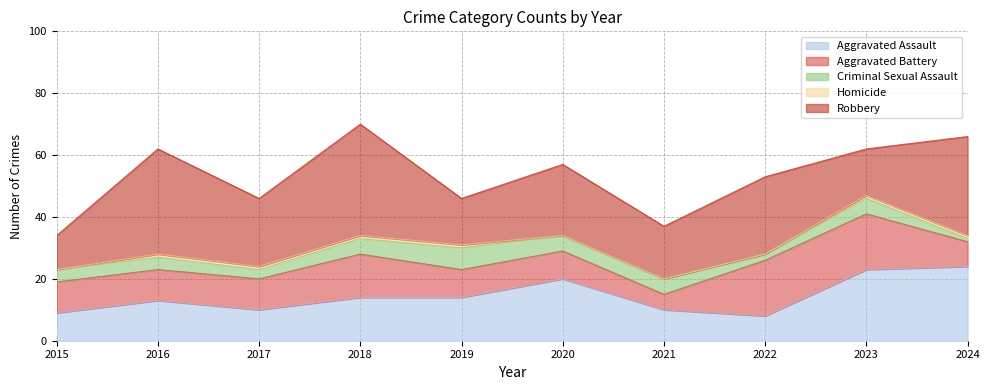

Does the chart display data point markers on the line(s)?

No